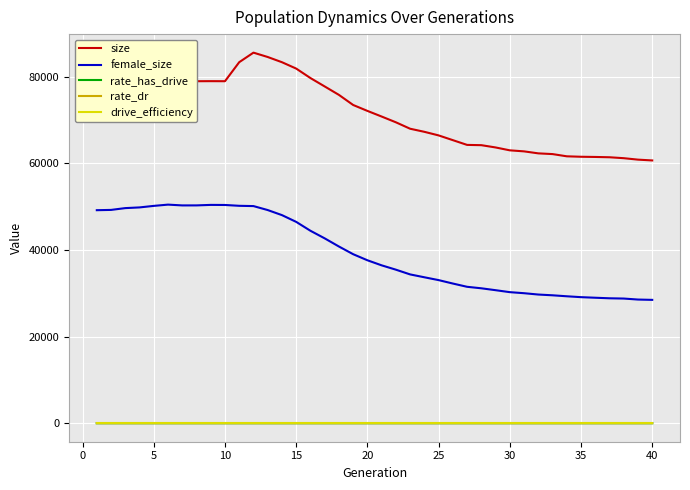

What is the difference between the second highest and minimum values in the female_size series?

21926.0